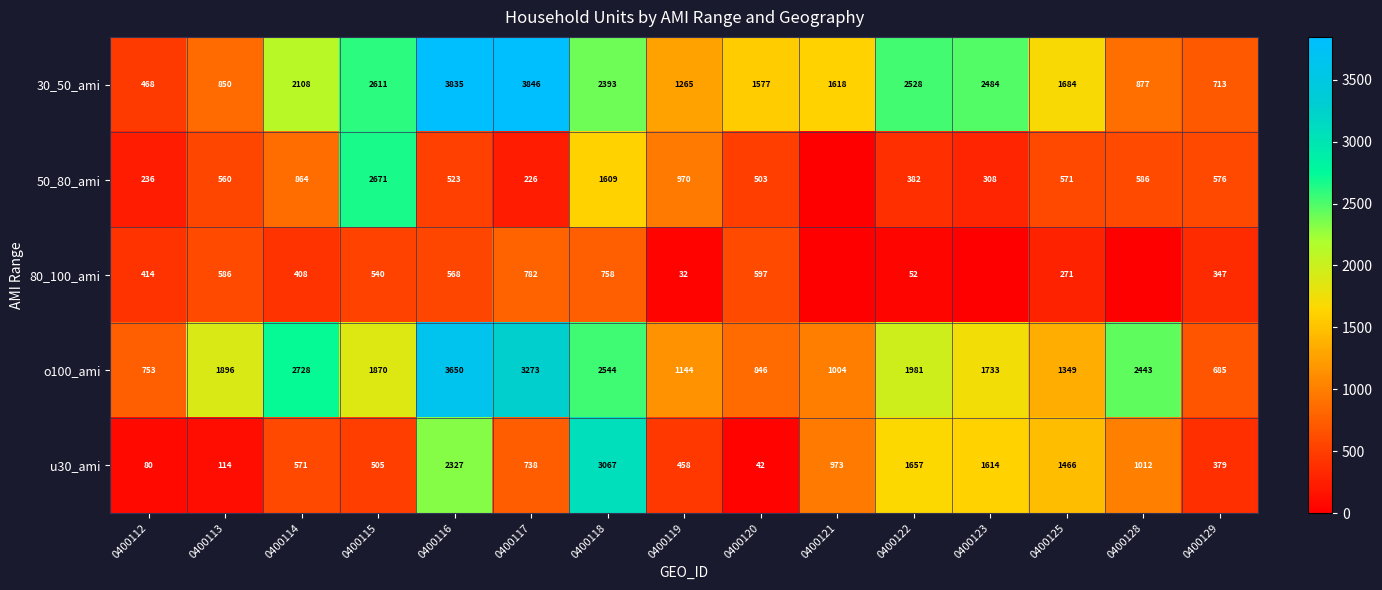

Which has a higher value, 0400125 or 0400115?

0400115